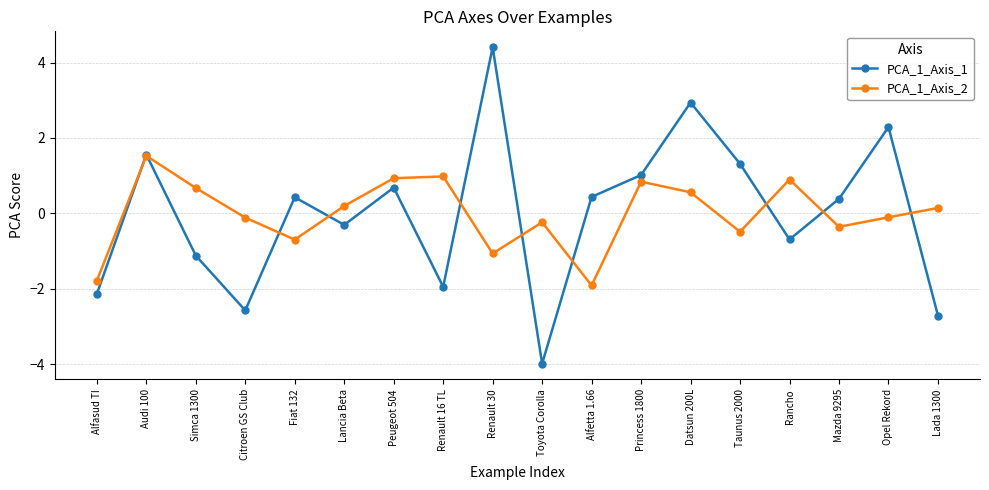

Where does the PCA_1_Axis_2 series first go above 0?

Audi 100